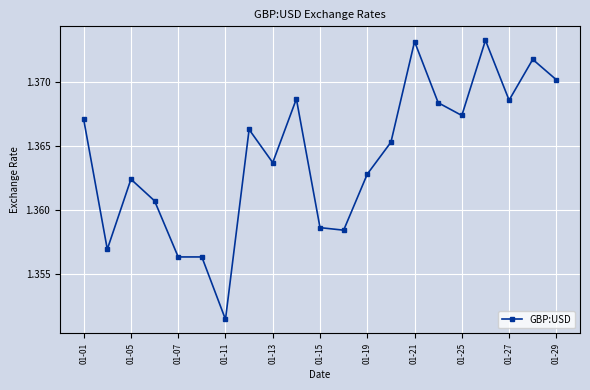

How many values are between 1 and 2?

21